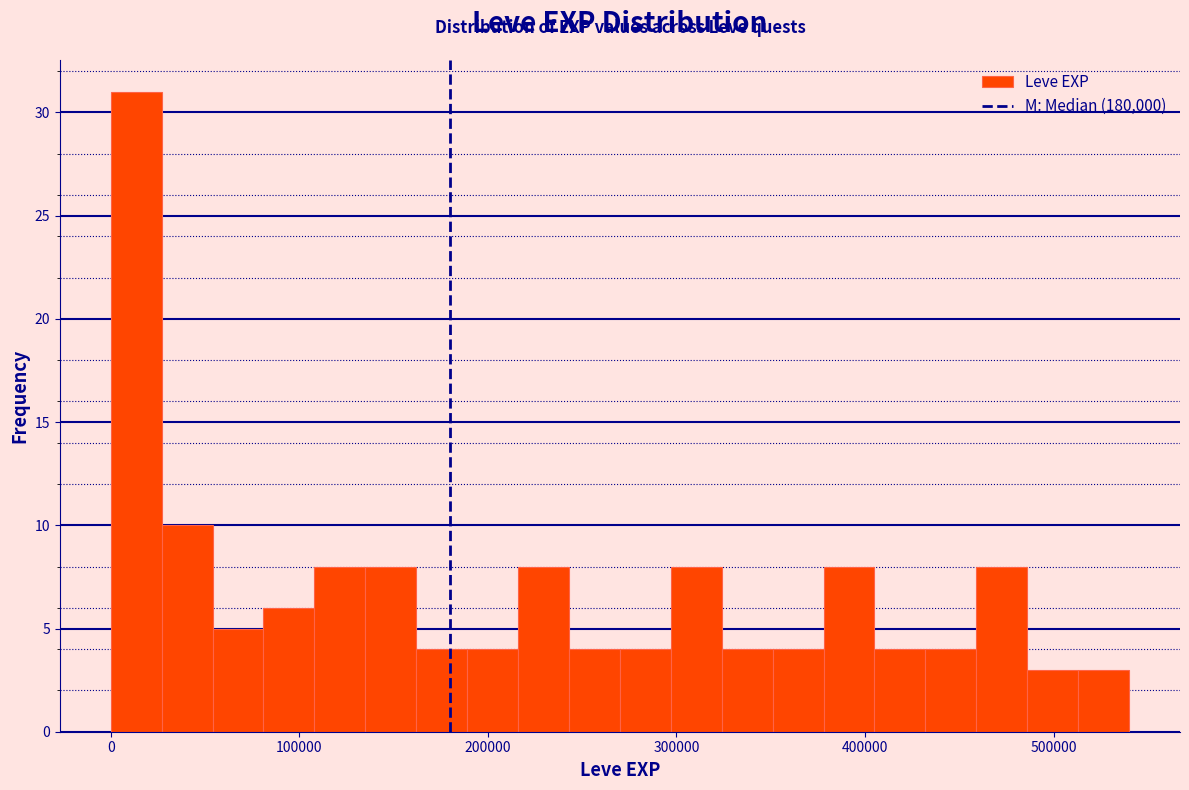

Around what value on the x-axis is the tallest bar? Give the approximate position of its centre, as read against the axis.

10000